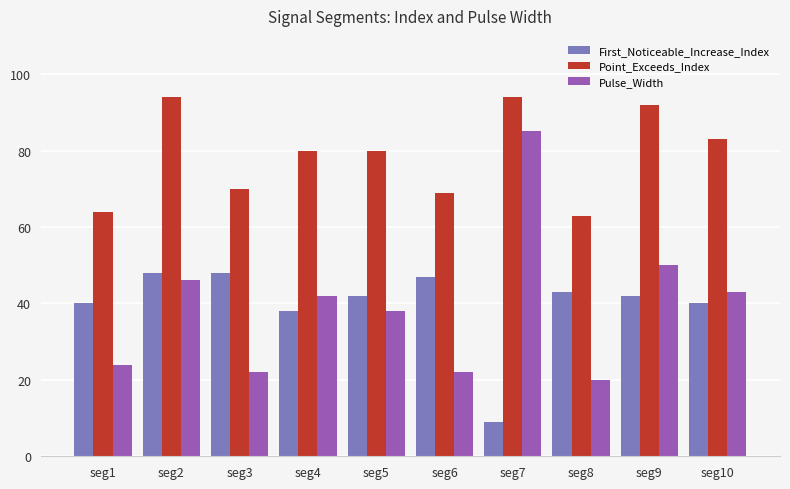

True or false: First_Noticeable_Increase_Index has a value of 65 at seg2.

False